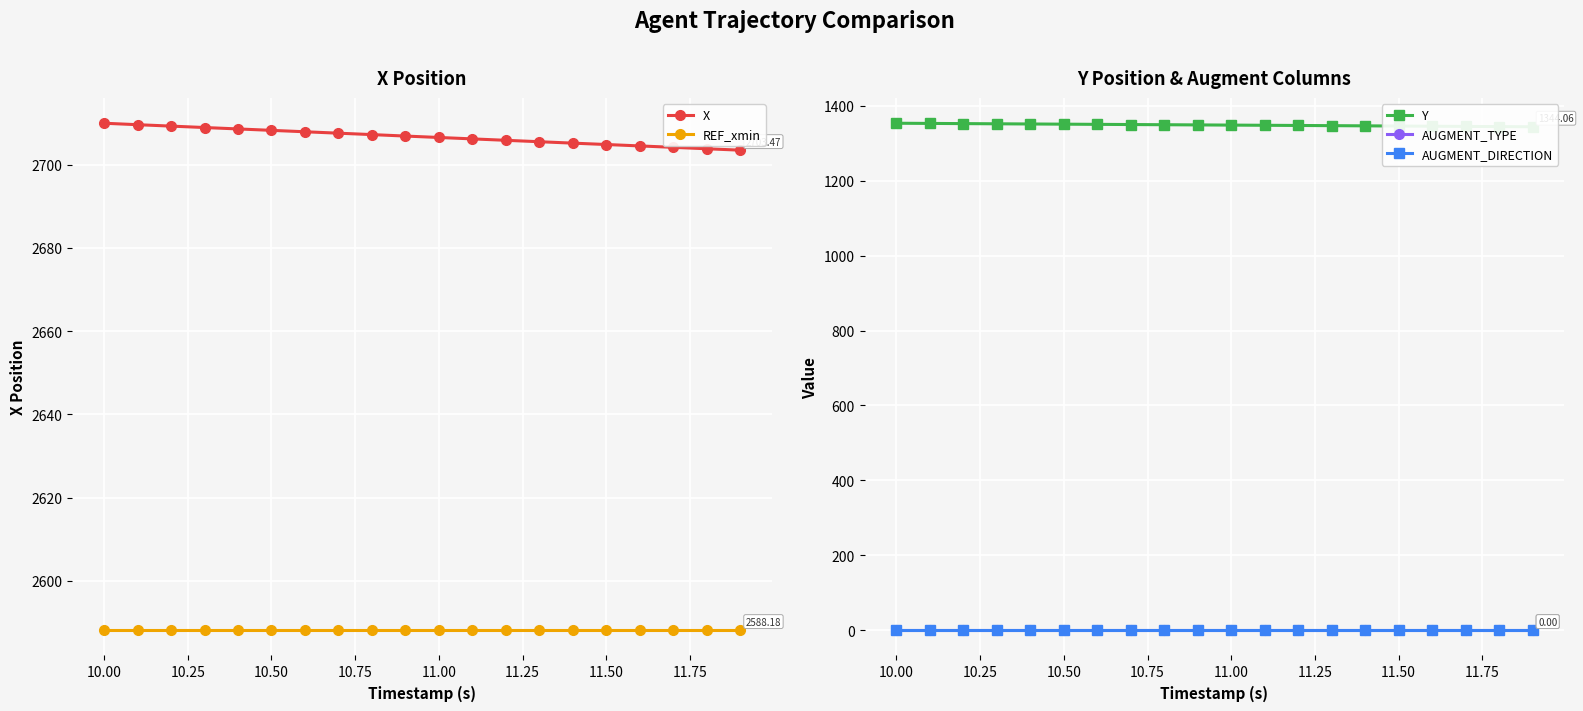

How many data points does each series have?

20